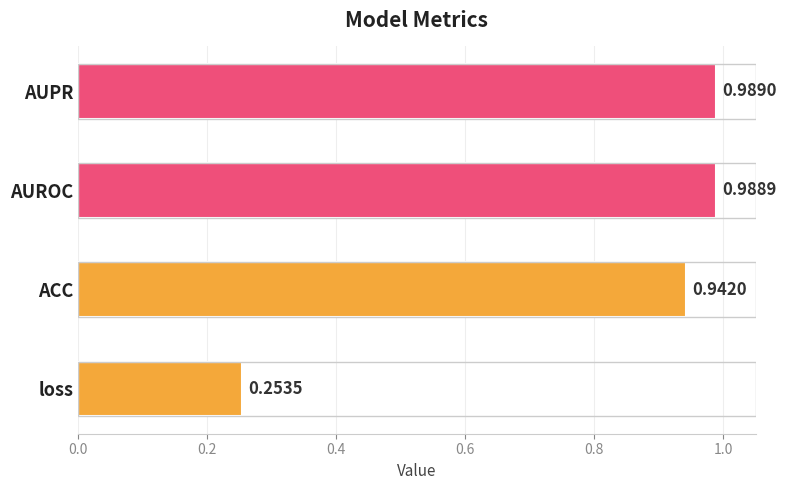

How many data points does each series have?

4